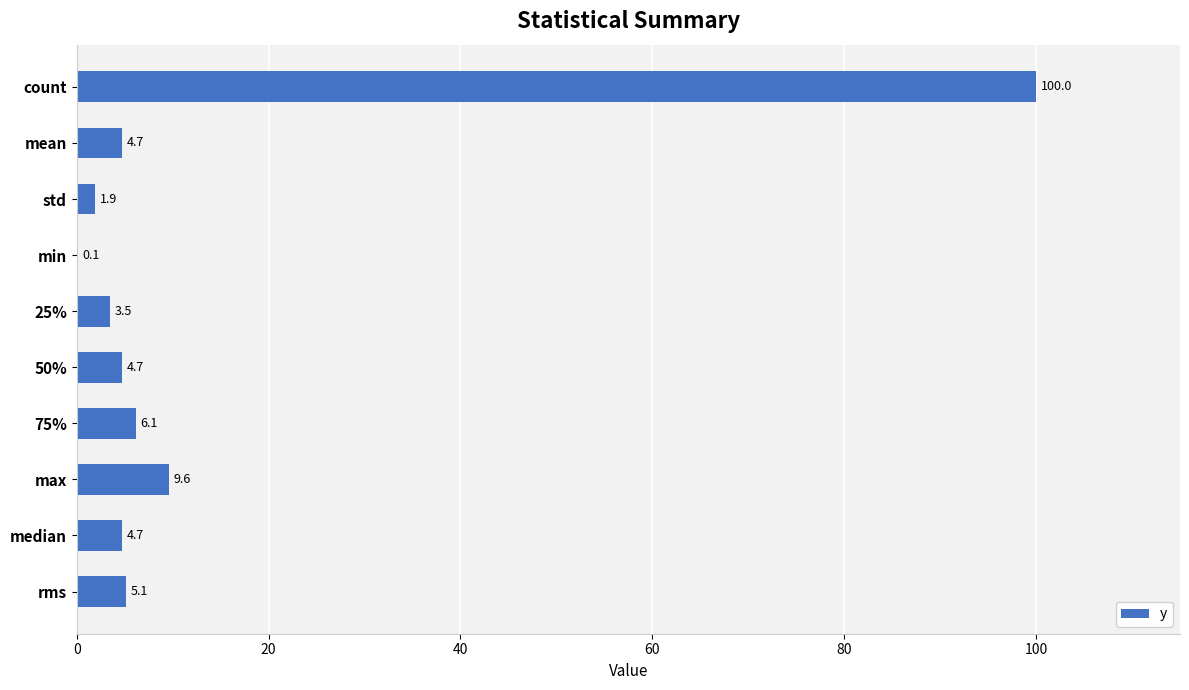

Reading bottom to top, what are all the values shown in this chart?

rms=5.1	median=4.7	max=9.6	75%=6.1	50%=4.7	25%=3.5	min=0.1	std=1.9	mean=4.7	count=100.0